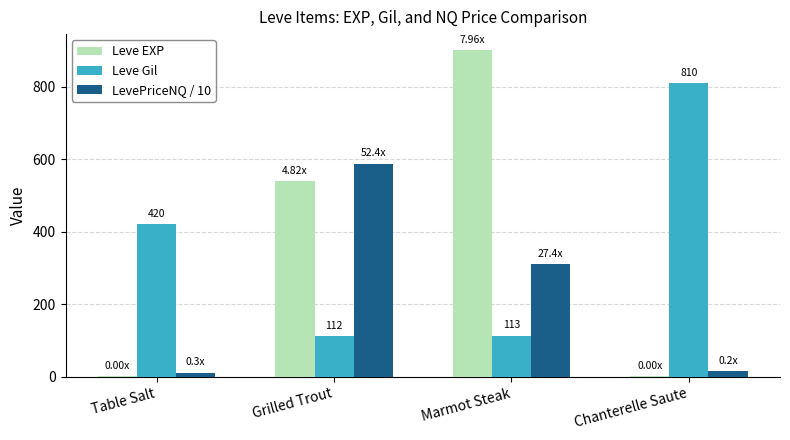

Is it true that LevePriceNQ / 10 equals 14.7 at Chanterelle Saute?

True